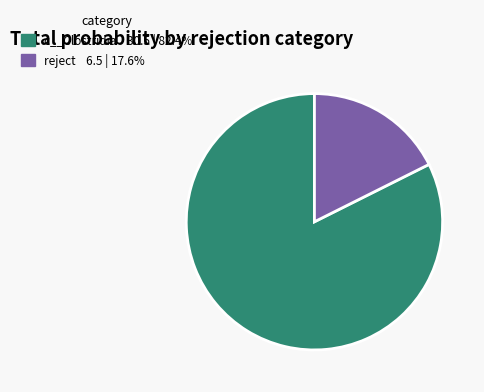

Does any single category account for the majority?

Yes